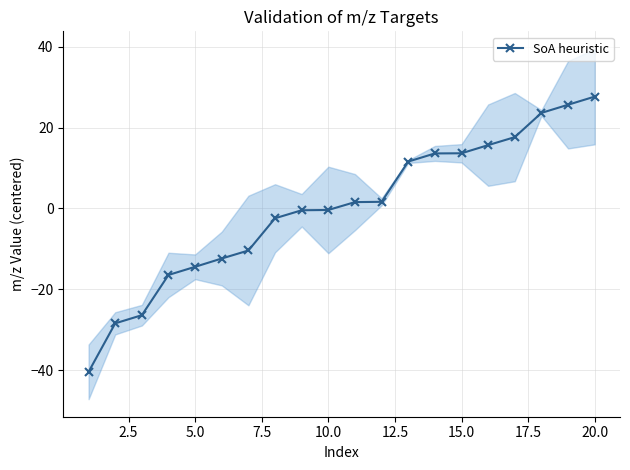

At which label does SoA heuristic reach its peak?

20.0